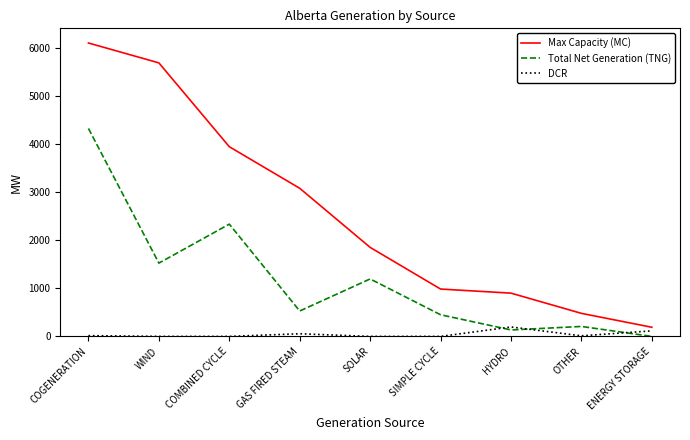

True or false: DCR and Total Net Generation (TNG) intersect in this chart.

True